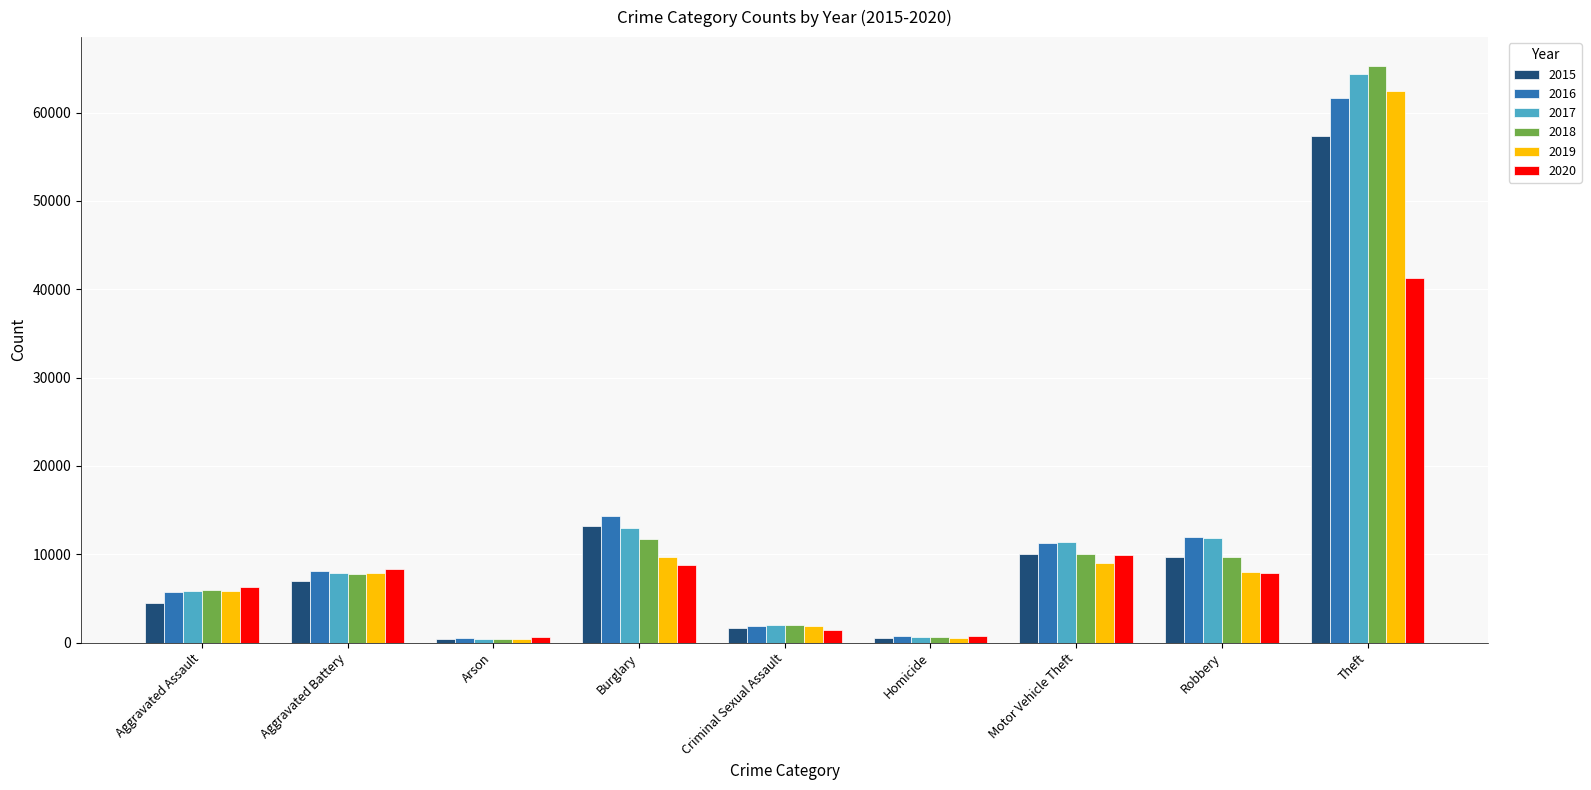

How many bars are there in total?

54